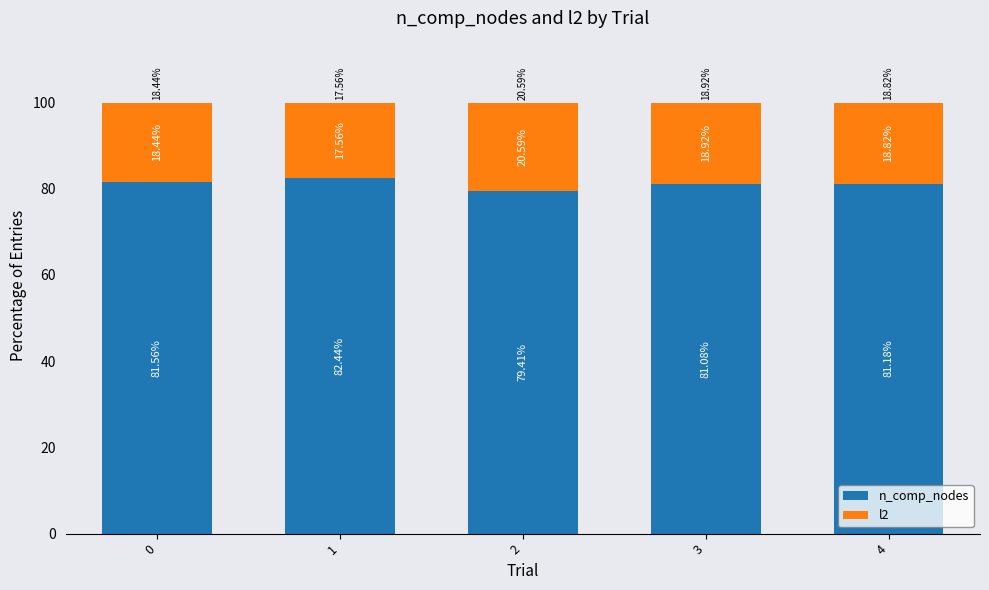

What is the sum of the n_comp_nodes values at 0 and 2?

161.0